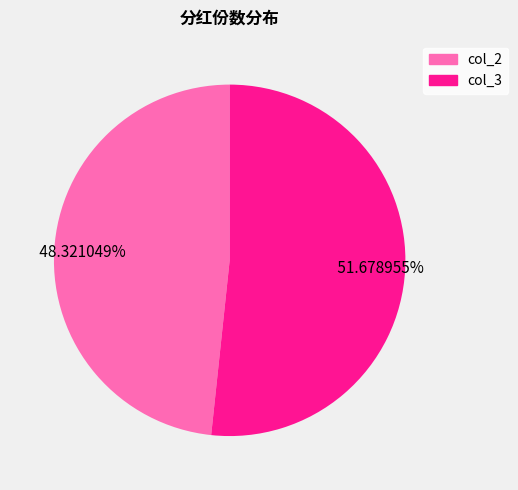

Approximately how many times larger is the value at col_2 compared to col_3?

0.9